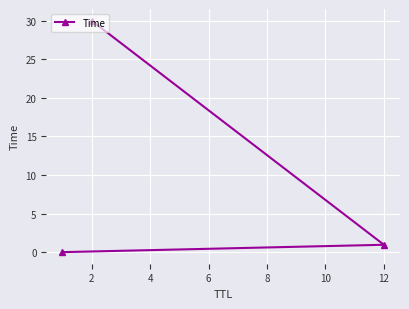

What is the maximum value shown in the chart?

30.0